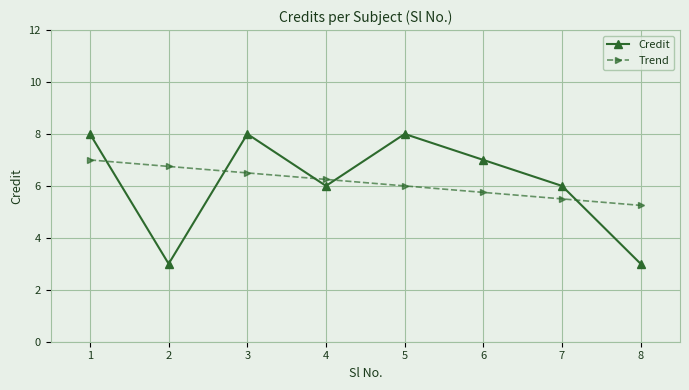

True or false: Trend has more than 2 interior local peaks.

False